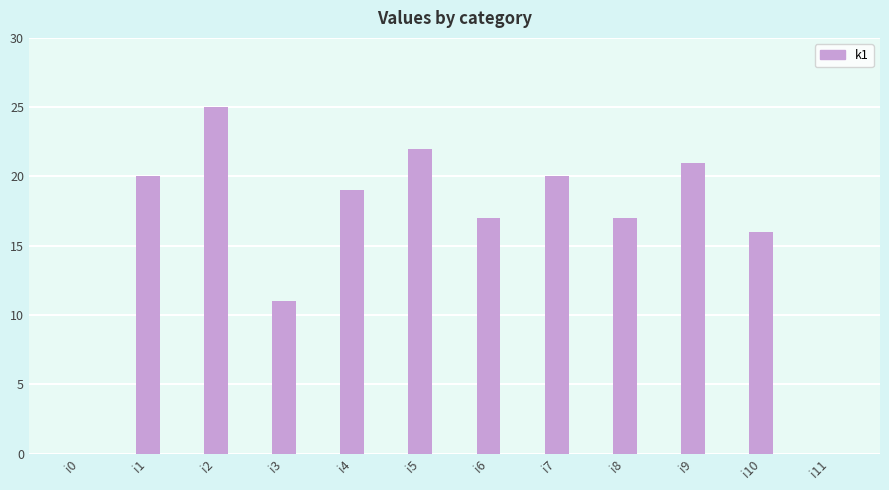

The value at i8 is 17. True or false?

True